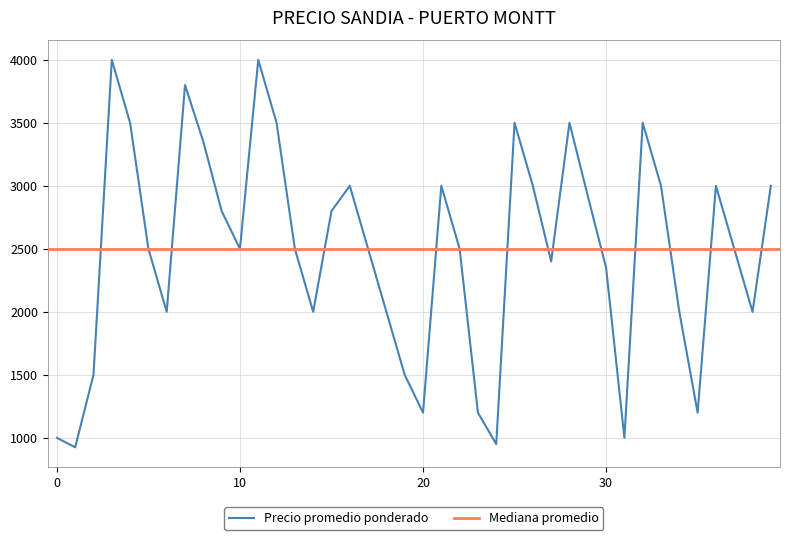

Reading right to left, what are all the values shown in this chart?

3000	2000	2500	3000	1200	2000	3000	3500	1000	2350	2920	3500	2400	3000	3500	950	1200	2500	3000	1200	1500	2000	2500	3000	2800	2000	2500	3500	4000	2500	2800	3350	3800	2000	2500	3500	4000	1500	925	1000